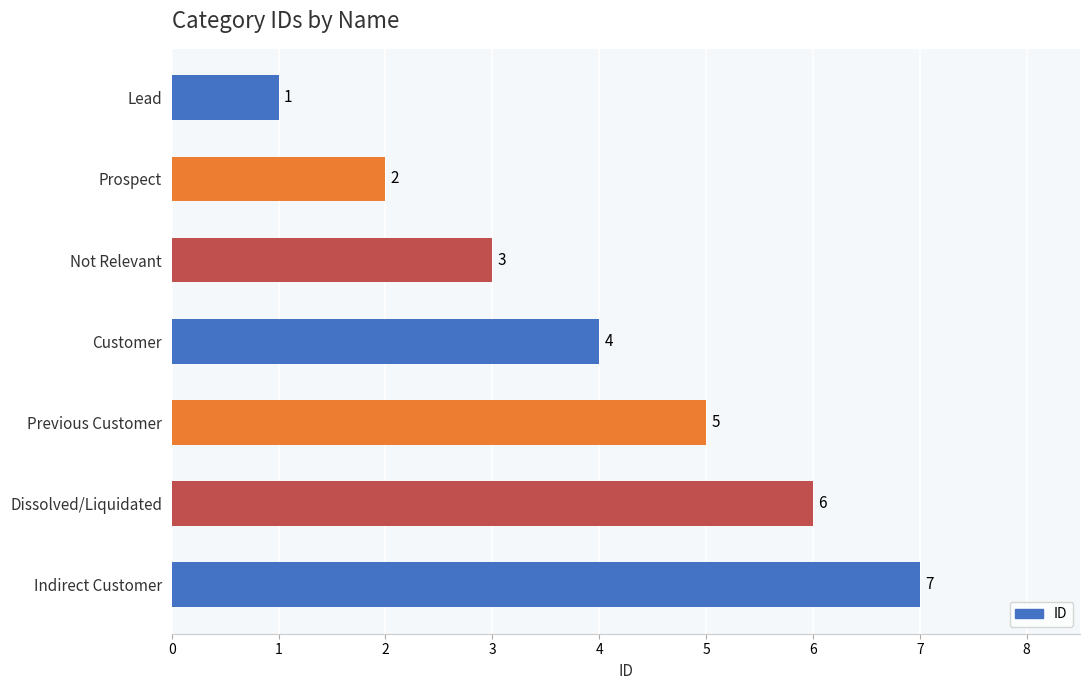

What is the label of the 3rd bar from the top?

Not Relevant